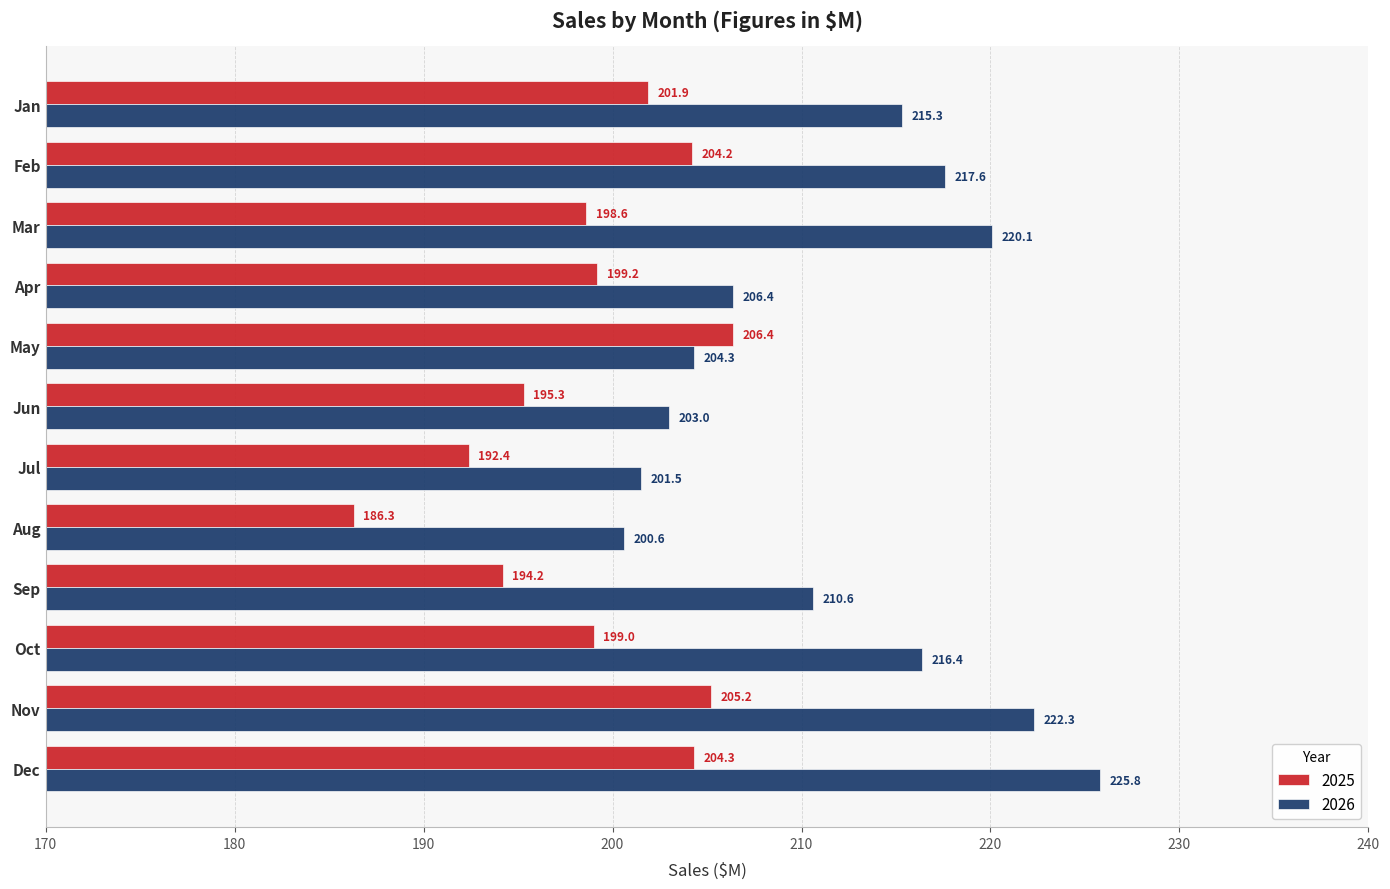

What is the minimum value for 2025?

186.3